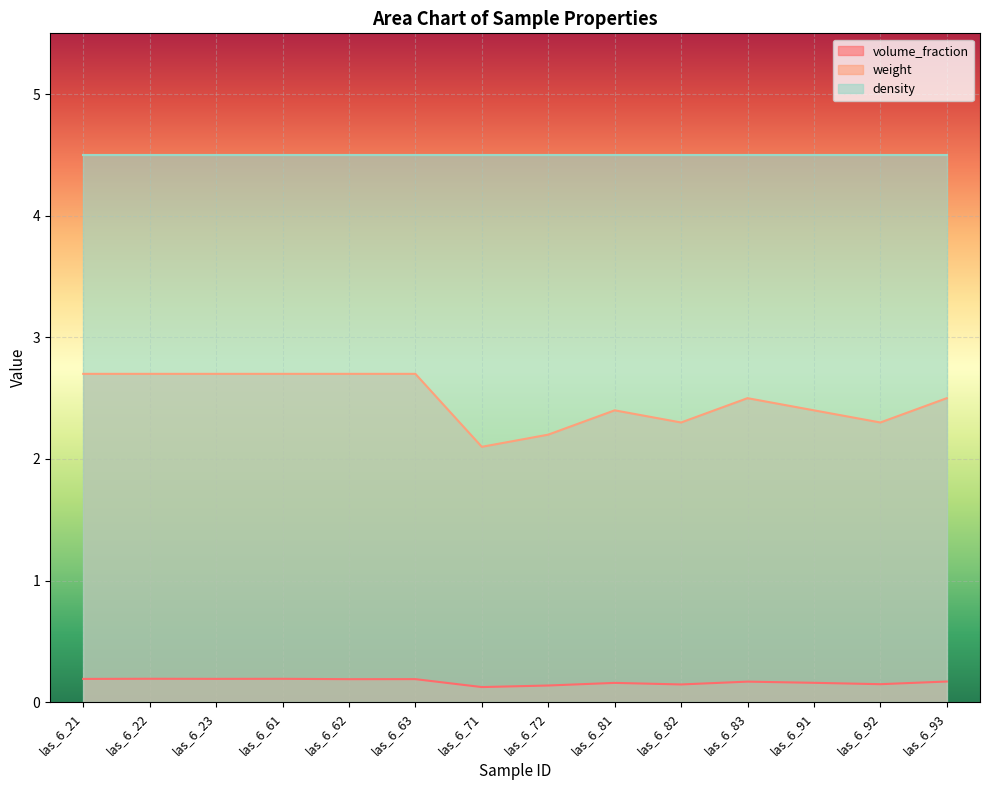

The weight series shows 1.6 at las_6_63. True or false?

False